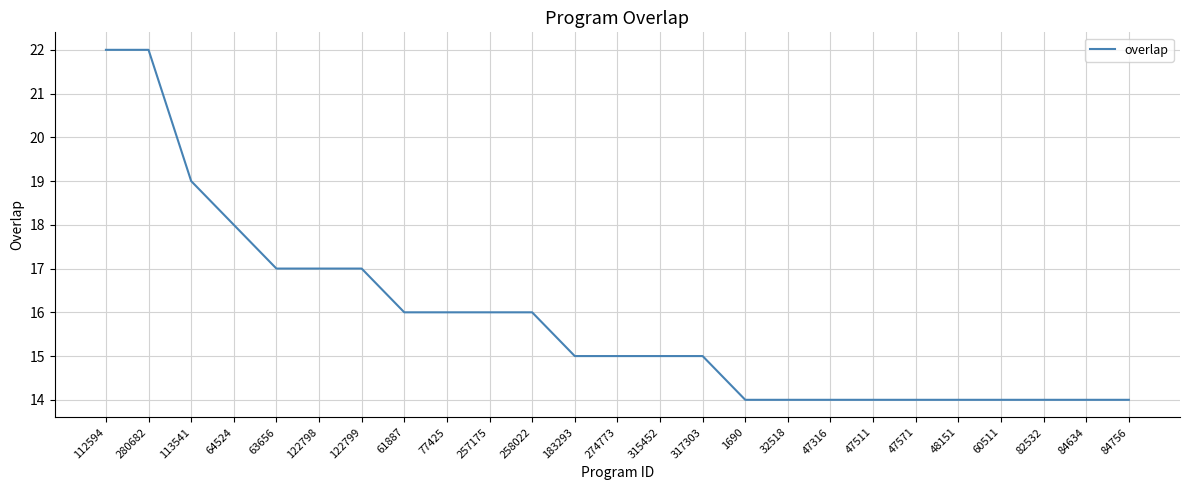

What is the difference between the values at 274773 and 61887?

1